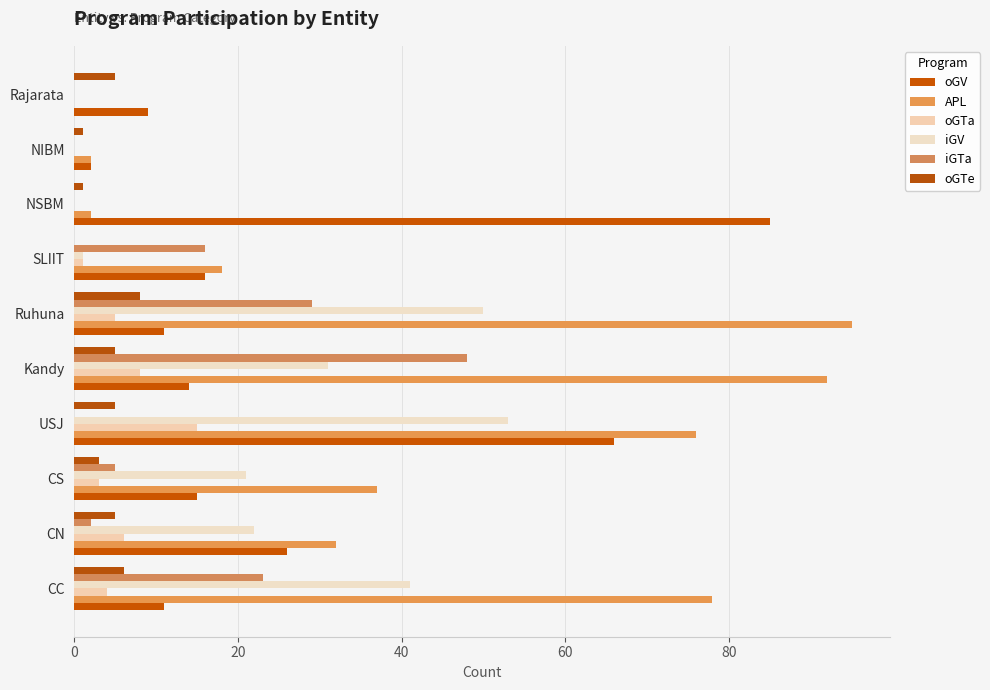

Count the number of data series in this chart.

6